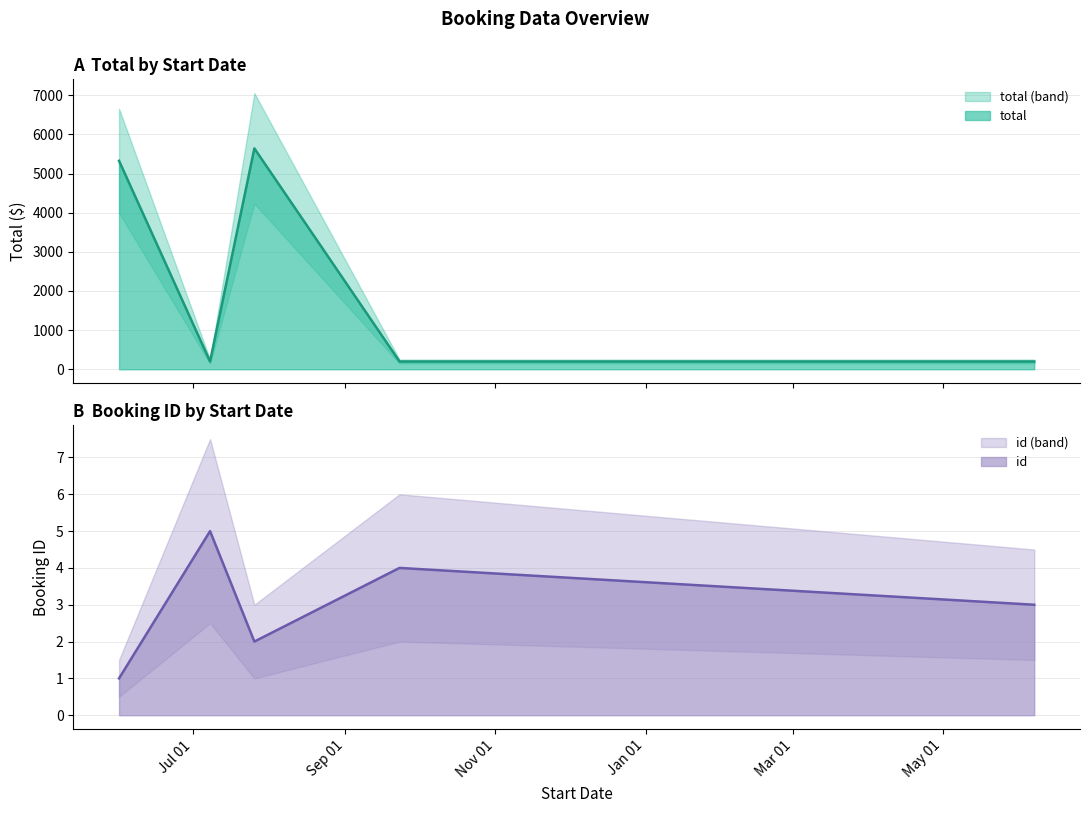

Rank the categories by id value from lowest to highest.

2023-06-01, 2023-07-26, 2024-06-07, 2023-09-23, 2023-07-08